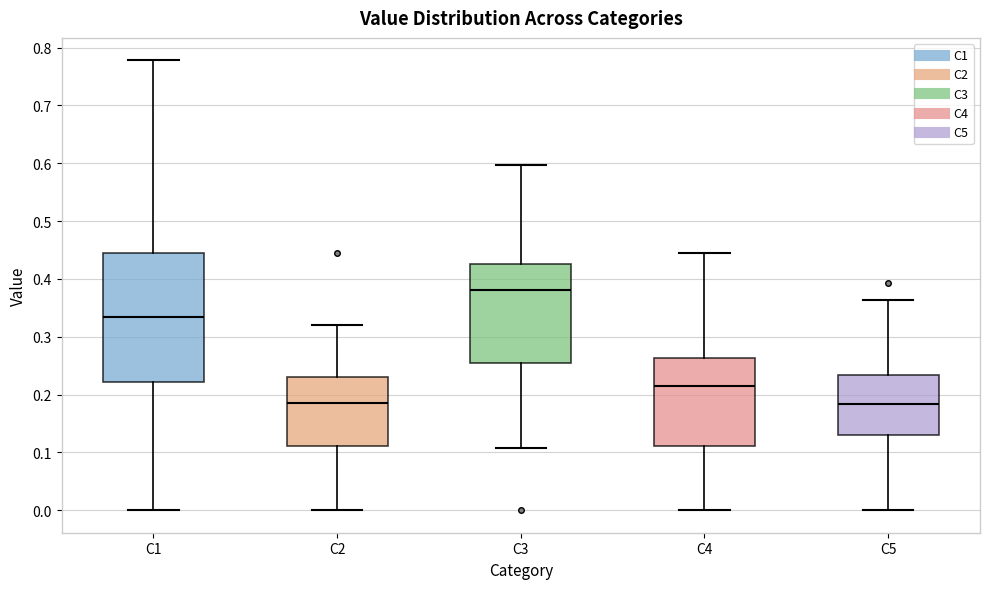

Reading left to right, transcribe this box plot: for each box, give where its median line is, the range the box spans, and where its two whiskers end, as read against the y-axis. The values are not printed on the chart, so give them approximately, as read against the axis.

C1: median 0.33, box 0.22 to 0.44, whiskers 0.00 to 0.78
C2: median 0.19, box 0.11 to 0.23, whiskers 0.00 to 0.32
C3: median 0.38, box 0.26 to 0.42, whiskers 0.11 to 0.60
C4: median 0.22, box 0.11 to 0.26, whiskers 0.00 to 0.44
C5: median 0.18, box 0.13 to 0.23, whiskers 0.00 to 0.36